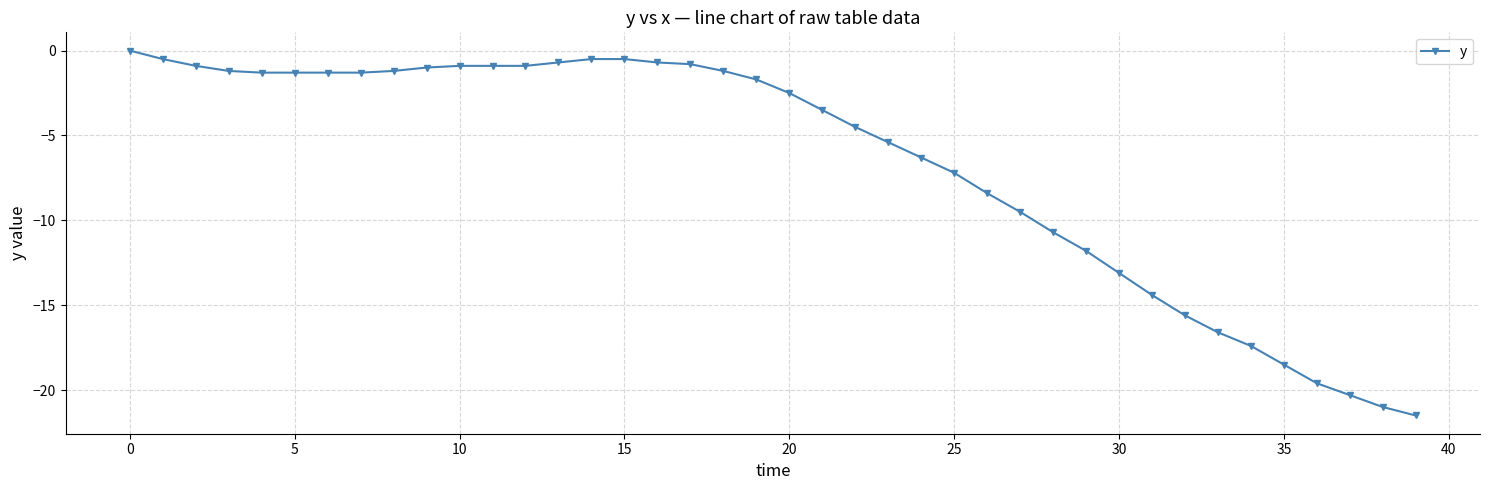

How many lines are shown in the chart?

1